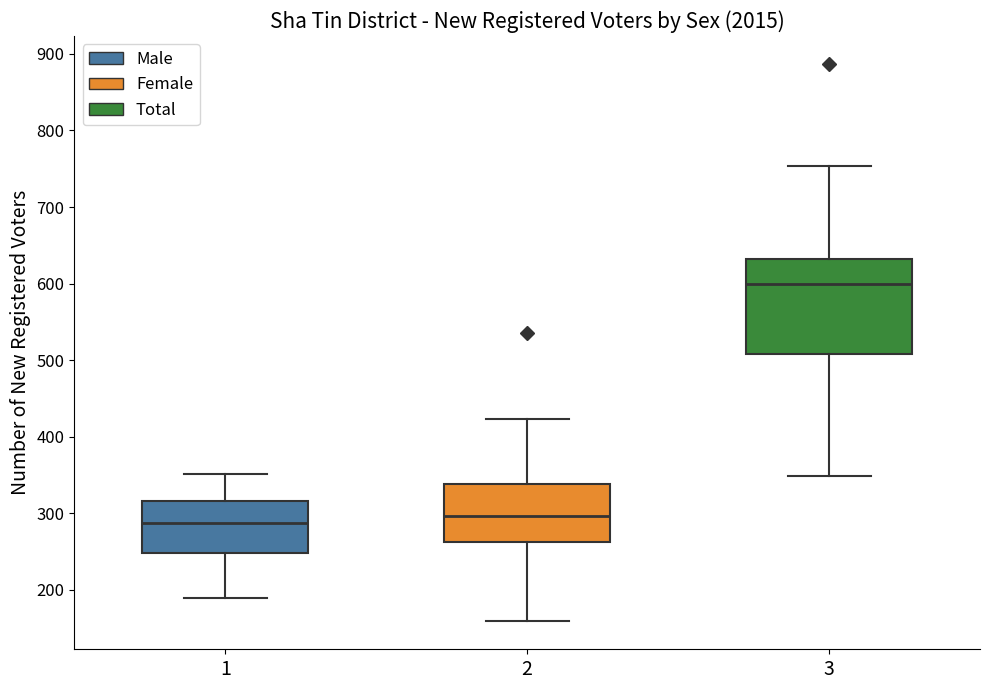

Which box is the tallest, from its lower edge to its upper edge?

3